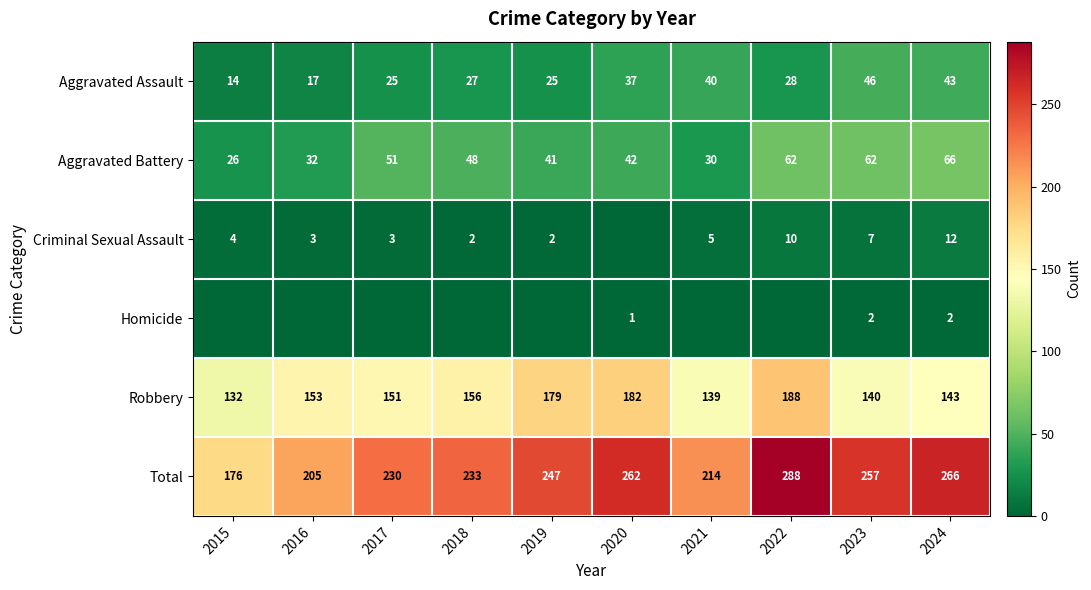

At which label does Aggravated Assault first exceed 28?

2020